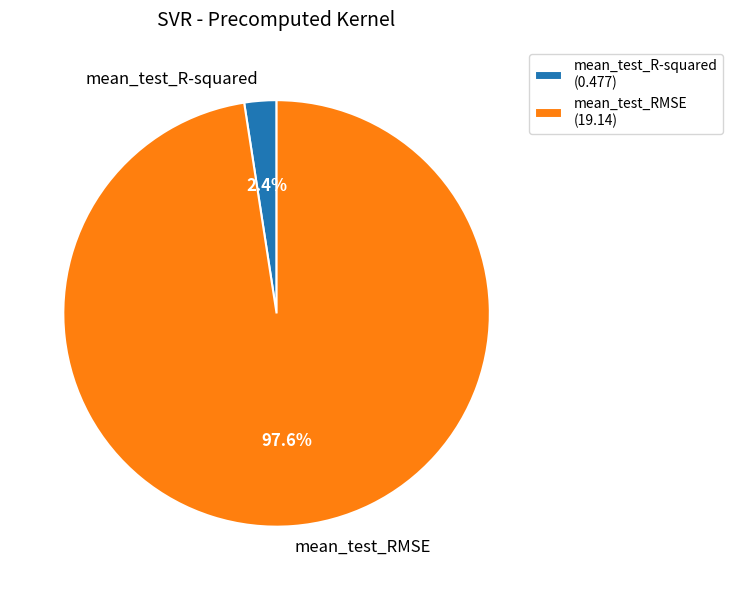

True or false: mean_test_RMSE accounts for 87% of the total.

False